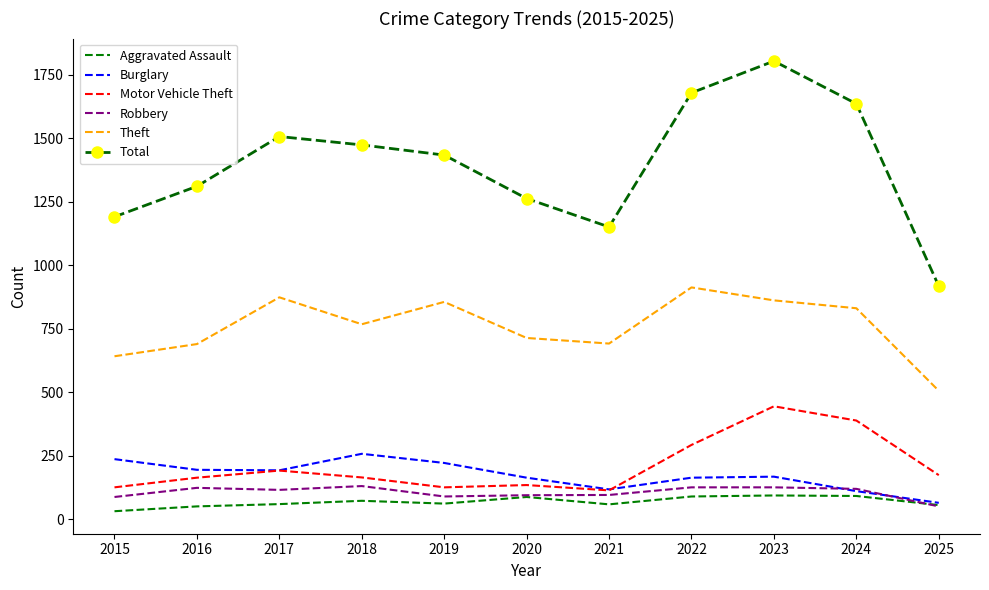

What is the maximum value shown in the chart?

1803